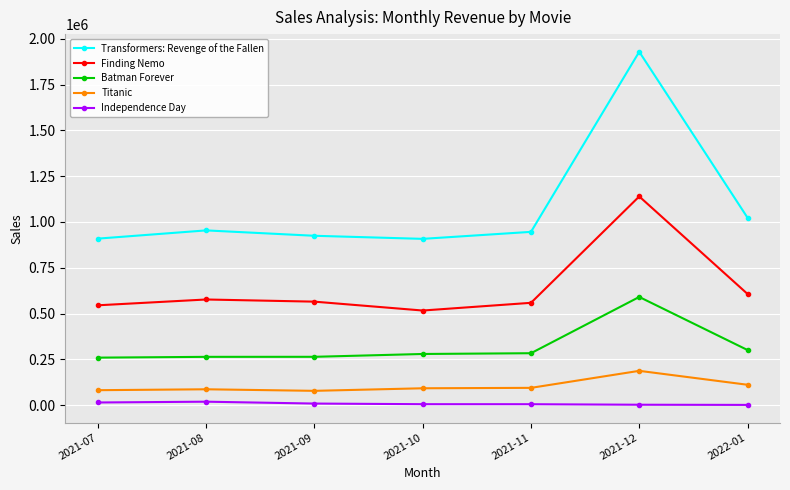

What is the label of the 3rd point from the left?

2021-09